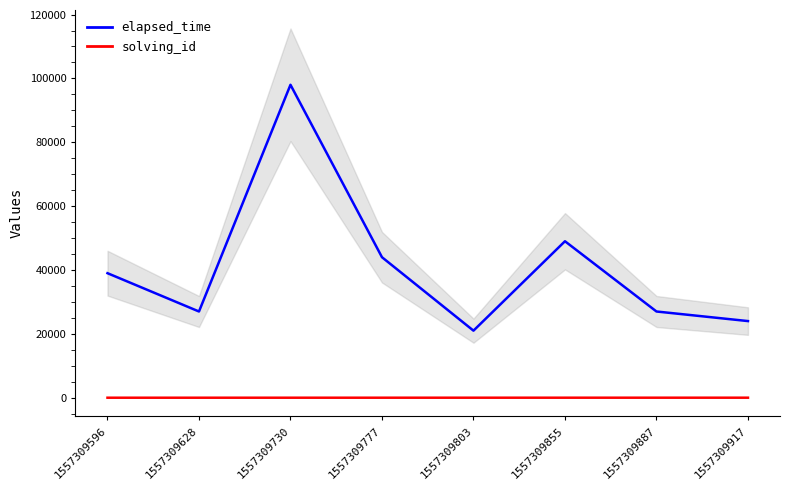

List the series in order of their overall mean, highest first.

elapsed_time, solving_id